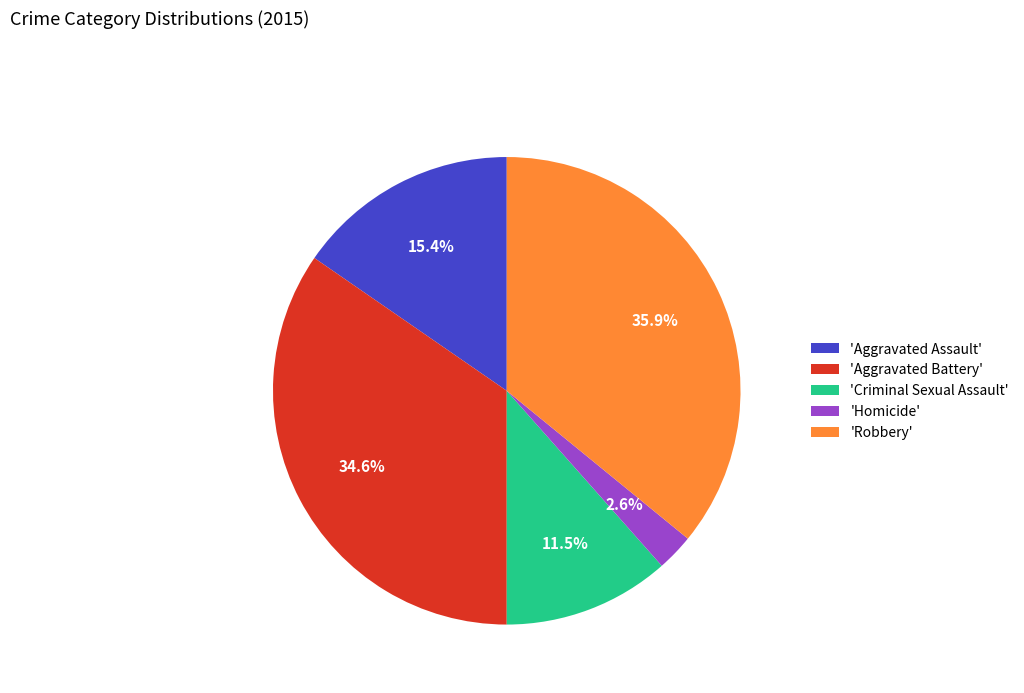

What is the largest slice in the pie chart?

'Robbery'